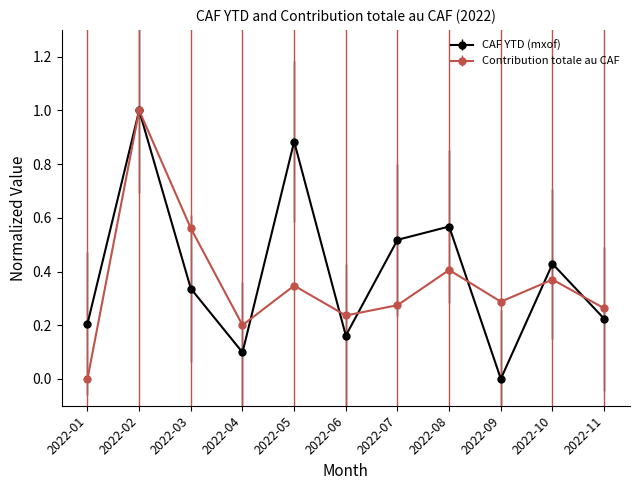

True or false: CAF YTD (mxof) has a value of 0.3 at 2022-01.

False